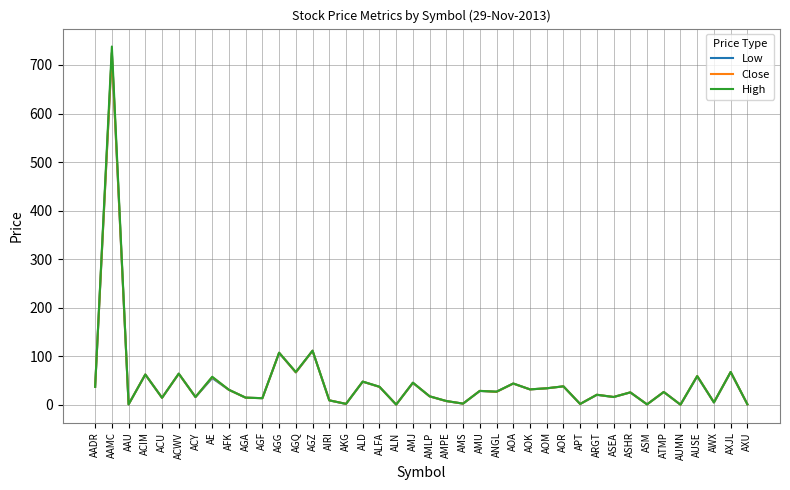

What value does the Close series have at AGG?

107.4